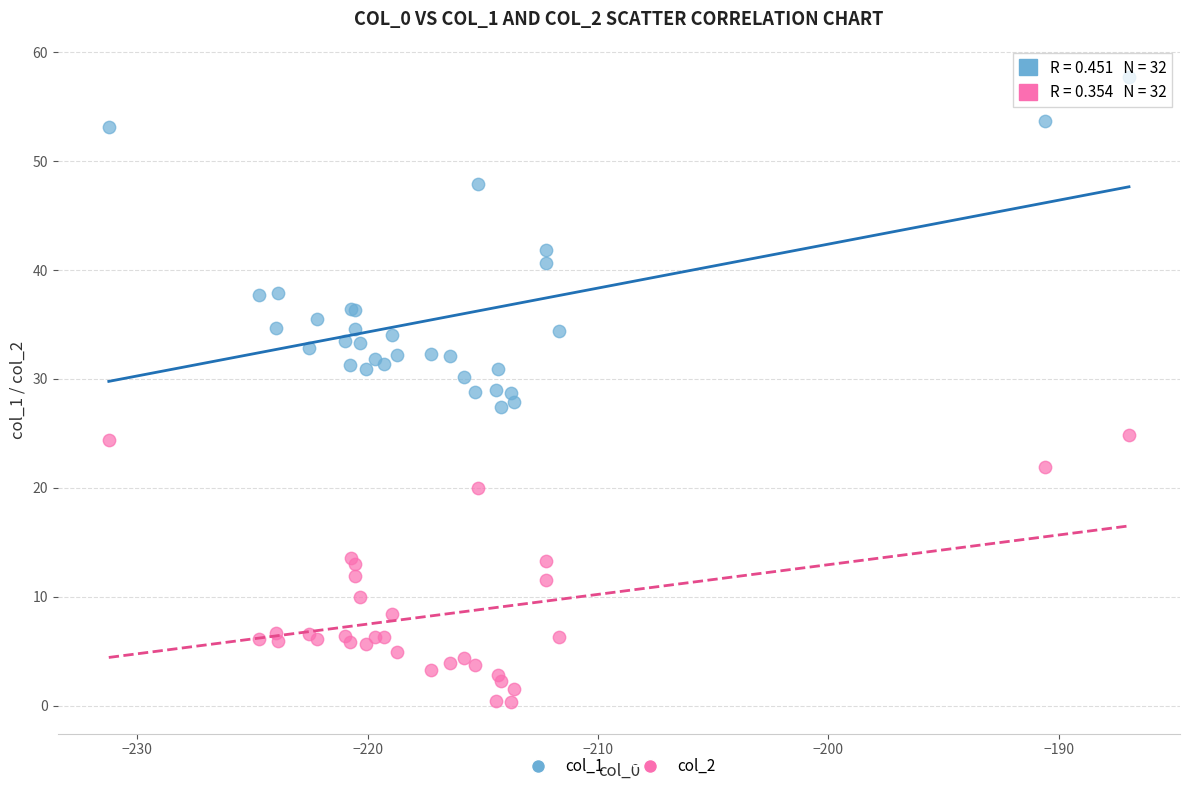

What is the X range (max minus min) for the scatter plot?

44.3